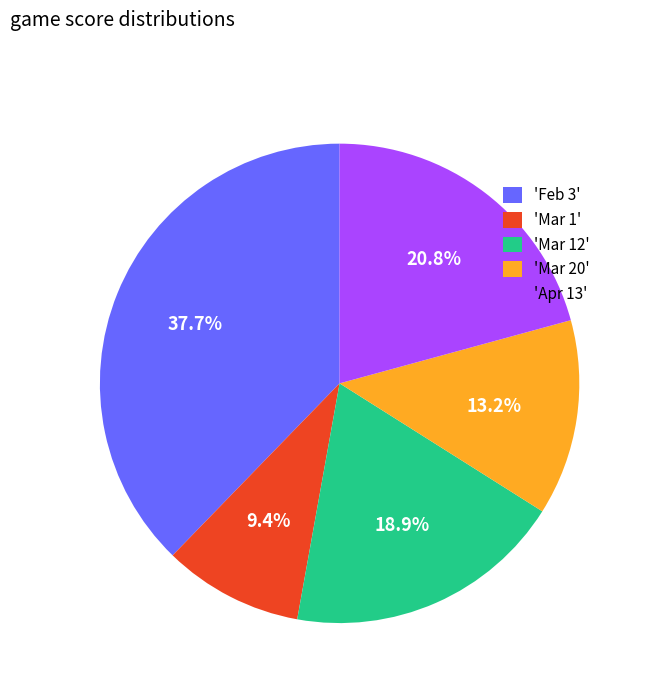

How many slices are in this pie chart?

5